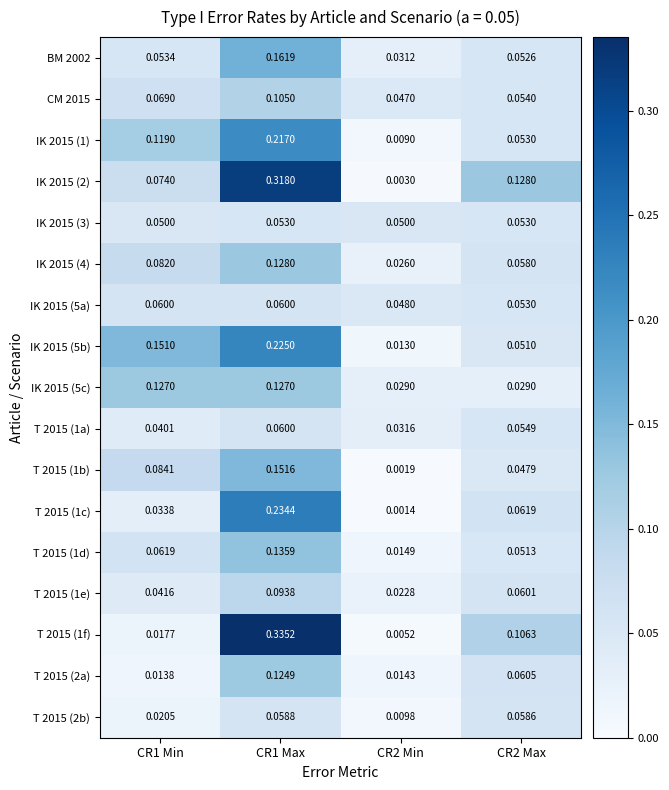

Is the value of IK 2015 (5b) at CR1 Min greater than the value of T 2015 (1e) at CR2 Min?

Yes